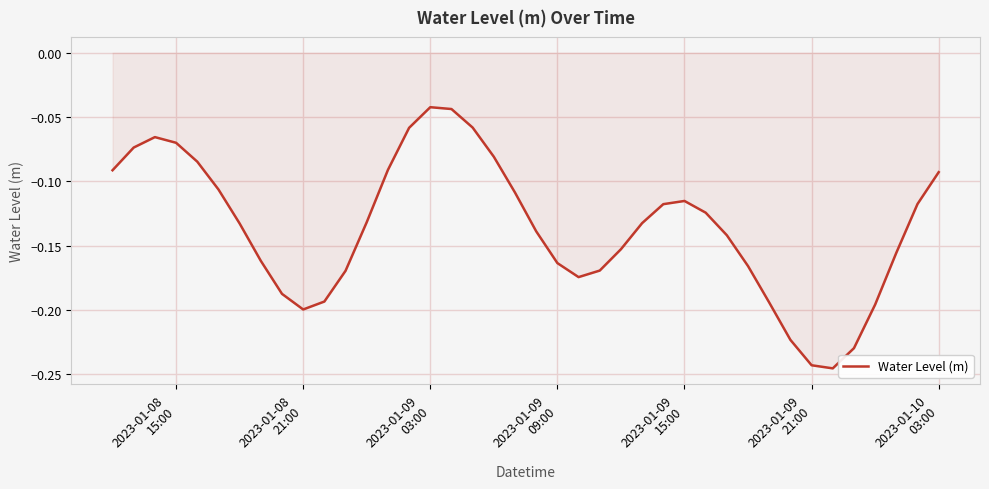

Does the chart display data point markers on the line(s)?

No